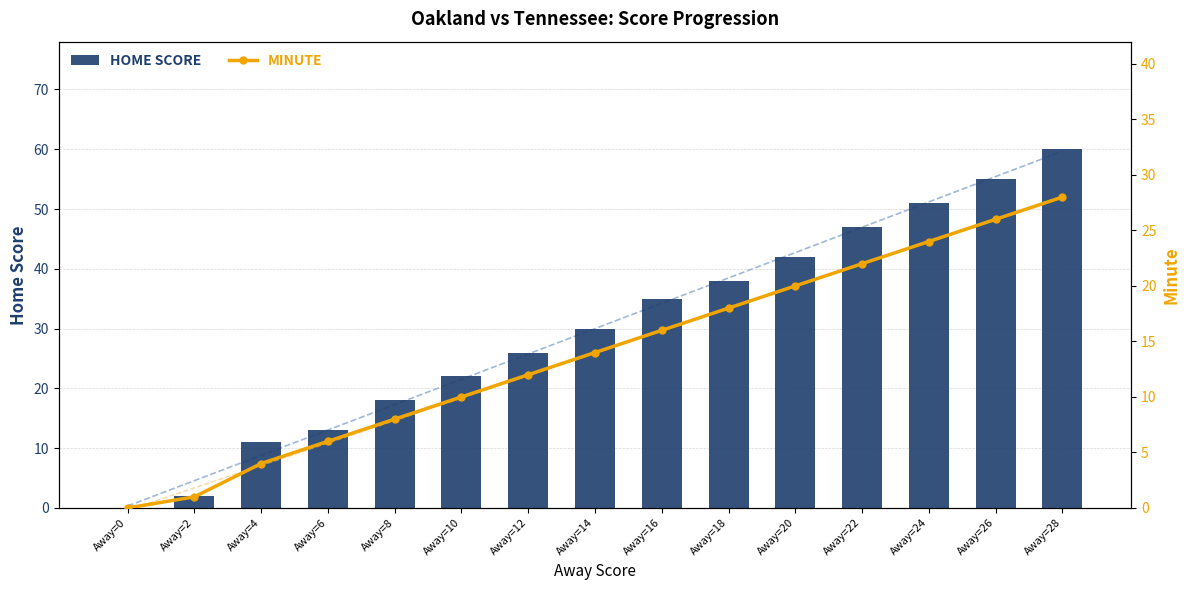

What value does the Minute series have at Away=8?

8